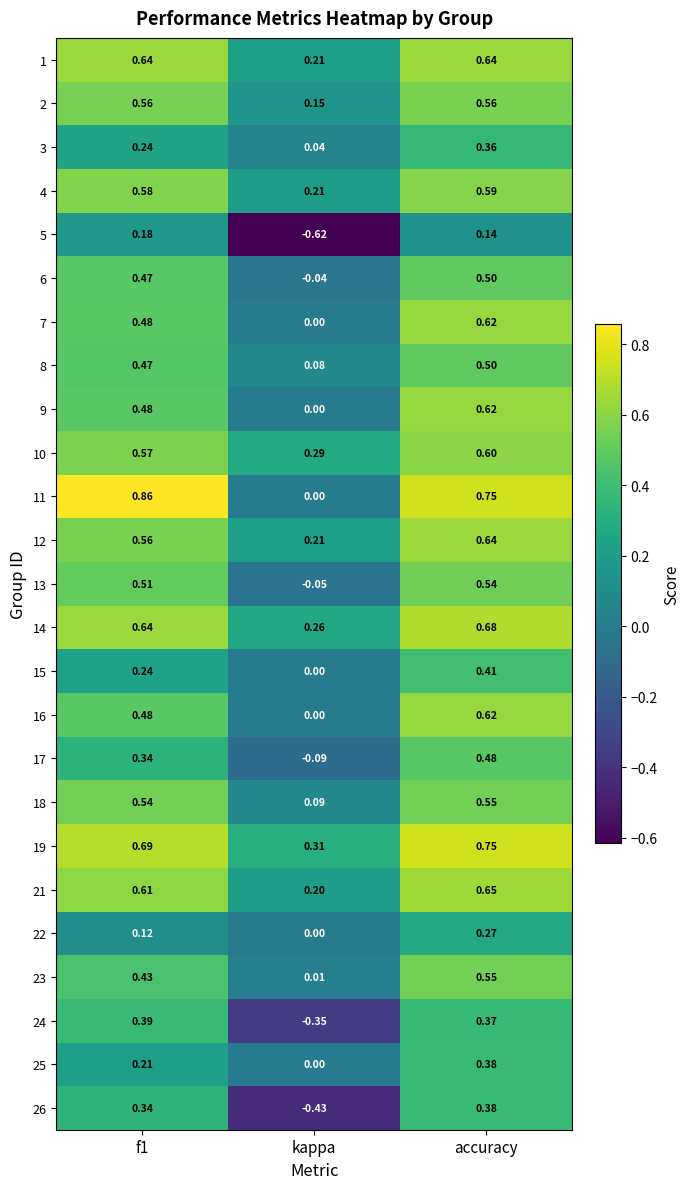

Where is 14 nearest to the value 0?

kappa